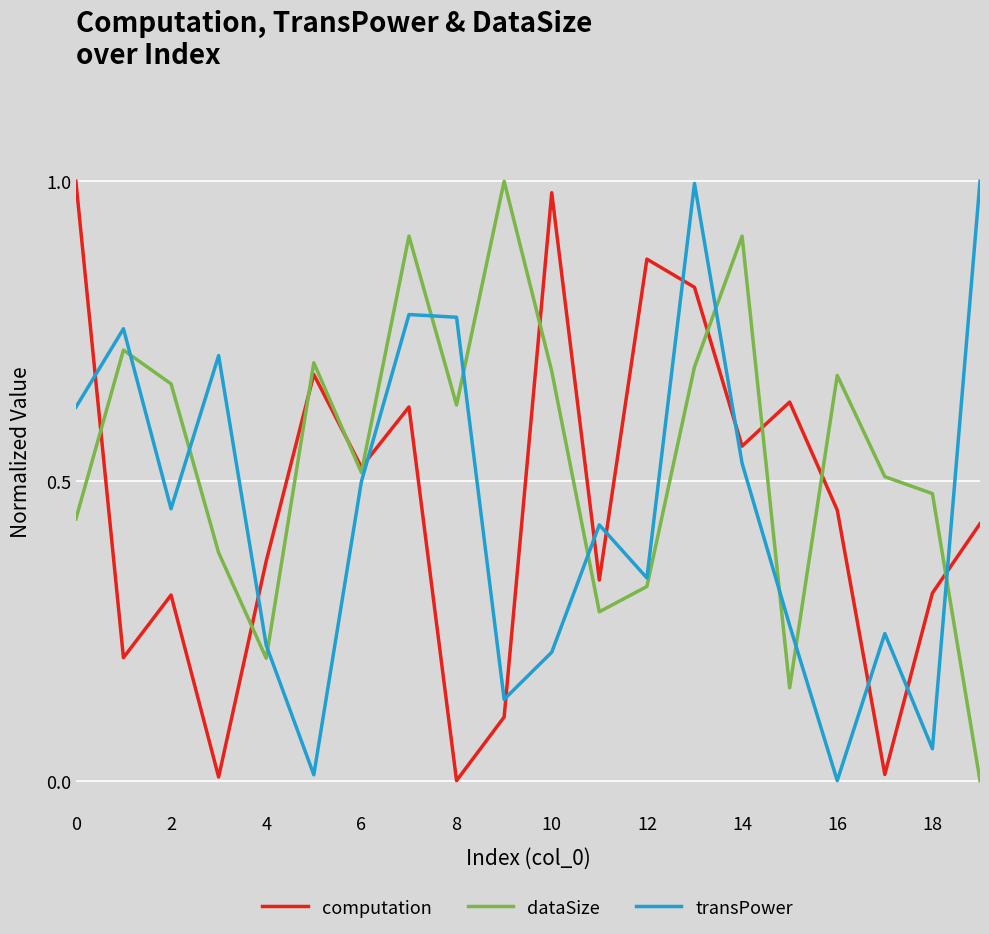

Which series ends up on top after the final intersection of transPower and dataSize?

transPower